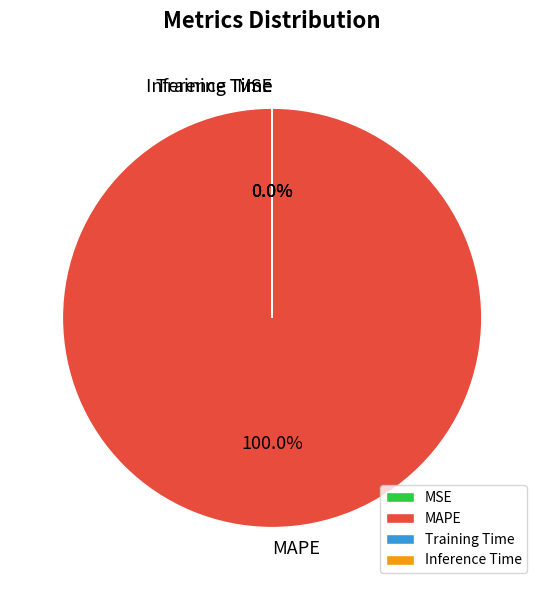

Is there a majority slice in this chart?

Yes